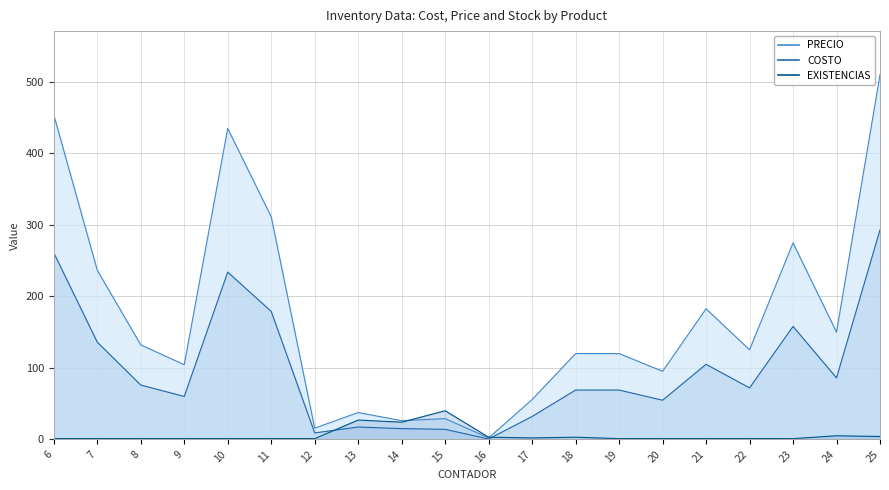

Is the value of PRECIO at 8 greater than the value of COSTO at 20?

Yes